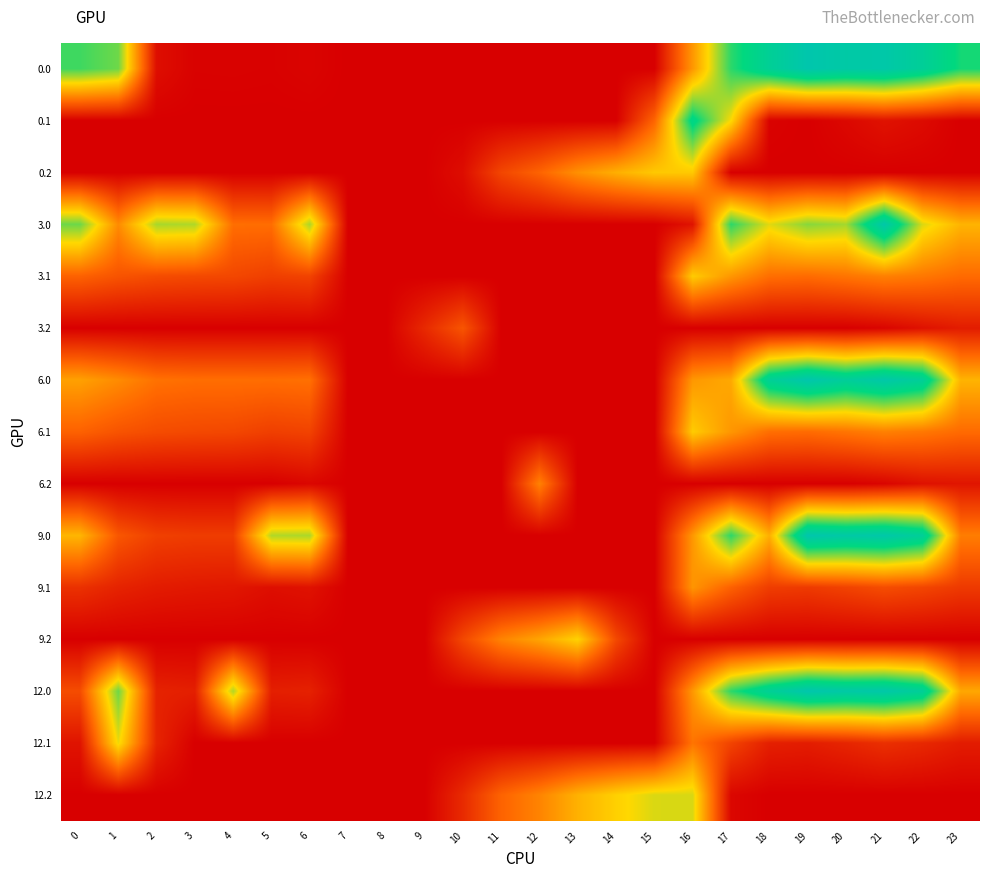

Reading left to right, what are all the values shown in this chart?

0.0: 0=482.0	1=449.5	2=25.5	3=4.4	4=4.9	5=3.8	6=8.0	7=0.0	8=0.0	9=0.0	10=0.0	11=0.0	12=0.0	13=0.0	14=0.0	15=0.0	16=250.9	17=494.8	18=586.7	19=649.2	20=629.9	21=638.4	22=592.3	23=511.3
0.1: 0=0.0	1=0.0	2=0.0	3=0.0	4=0.0	5=0.0	6=0.0	7=0.0	8=0.0	9=0.0	10=0.0	11=0.0	12=0.0	13=0.0	14=0.0	15=173.1	16=547.3	17=351.2	18=5.4	19=0.2	20=14.5	21=32.4	22=19.9	23=0.0
0.2: 0=0.0	1=0.0	2=0.0	3=0.0	4=0.0	5=0.0	6=0.0	7=0.0	8=0.0	9=0.0	10=23.5	11=120.6	12=171.2	13=240.4	14=287.4	15=325.8	16=326.6	17=0.0	18=0.0	19=0.0	20=0.0	21=0.0	22=0.0	23=0.0
3.0: 0=450.2	1=232.5	2=410.3	3=404.4	4=187.9	5=186.8	6=408.0	7=0.0	8=0.0	9=0.0	10=0.0	11=0.0	12=0.0	13=0.0	14=0.0	15=0.0	16=33.9	17=494.8	18=369.7	19=432.2	20=412.9	21=638.4	22=375.3	23=294.3
3.1: 0=167.6	1=144.1	2=130.9	3=125.7	4=122.6	5=108.7	6=115.2	7=0.1	8=0.0	9=0.0	10=0.0	11=0.0	12=0.0	13=0.0	14=0.0	15=0.0	16=330.3	17=249.6	18=188.4	19=183.2	20=197.5	21=215.4	22=202.9	23=182.4
3.2: 0=0.0	1=0.0	2=0.0	3=0.0	4=0.0	5=0.0	6=0.0	7=0.0	8=0.0	9=71.5	10=146.2	11=0.0	12=0.0	13=0.0	14=0.0	15=0.0	16=0.0	17=0.0	18=0.0	19=0.0	20=0.0	21=9.4	22=30.4	23=49.2
6.0: 0=265.0	1=232.5	2=193.3	3=187.4	4=187.9	5=186.8	6=191.0	7=0.0	8=0.0	9=0.0	10=0.0	11=0.0	12=0.0	13=0.0	14=0.0	15=0.0	16=250.9	17=277.8	18=586.7	19=649.2	20=598.1	21=638.4	22=592.3	23=294.3
6.1: 0=167.6	1=144.1	2=130.9	3=125.7	4=122.6	5=108.7	6=115.2	7=0.1	8=0.0	9=0.0	10=0.0	11=0.0	12=0.0	13=0.0	14=0.0	15=0.0	16=330.3	17=249.6	18=188.4	19=183.2	20=197.5	21=215.4	22=202.9	23=182.4
6.2: 0=0.0	1=0.0	2=0.0	3=0.0	4=0.0	5=0.0	6=11.8	7=0.0	8=0.0	9=0.0	10=0.0	11=0.0	12=217.7	13=0.0	14=0.0	15=0.0	16=0.0	17=0.0	18=0.0	19=0.0	20=0.0	21=9.4	22=30.4	23=37.5
9.0: 0=297.2	1=149.5	2=110.3	3=104.4	4=104.9	5=403.8	6=408.0	7=0.0	8=0.0	9=0.0	10=0.0	11=0.0	12=0.0	13=0.0	14=0.0	15=0.0	16=250.9	17=494.8	18=286.7	19=649.2	20=629.9	21=638.4	22=592.3	23=211.3
9.1: 0=84.6	1=61.1	2=47.9	3=42.7	4=39.6	5=25.7	6=32.2	7=0.0	8=0.0	9=0.0	10=0.0	11=0.0	12=0.0	13=0.0	14=0.0	15=0.0	16=247.3	17=166.6	18=105.4	19=100.2	20=114.5	21=132.4	22=119.9	23=99.4
9.2: 0=0.0	1=0.0	2=0.0	3=0.0	4=0.0	5=0.0	6=0.0	7=0.0	8=0.0	9=0.0	10=123.5	11=220.6	12=271.2	13=340.4	14=125.8	15=0.0	16=0.0	17=0.0	18=0.0	19=0.0	20=0.0	21=0.0	22=0.0	23=0.0
12.0: 0=132.0	1=449.5	2=60.3	3=54.4	4=404.9	5=53.8	6=58.0	7=0.0	8=0.0	9=0.0	10=0.0	11=0.0	12=0.0	13=0.0	14=0.0	15=0.0	16=250.9	17=494.8	18=586.7	19=649.2	20=629.9	21=638.4	22=592.3	23=276.5
12.1: 0=34.6	1=361.1	2=62.7	3=0.0	4=0.0	5=0.0	6=0.0	7=0.0	8=0.0	9=0.0	10=0.0	11=0.0	12=0.0	13=0.0	14=0.0	15=0.0	16=197.3	17=116.6	18=55.4	19=50.2	20=64.5	21=82.4	22=69.9	23=49.4
12.2: 0=0.0	1=0.0	2=0.0	3=0.0	4=0.0	5=0.0	6=0.0	7=0.0	8=0.0	9=0.0	10=73.5	11=170.6	12=221.2	13=290.4	14=337.4	15=375.8	16=376.6	17=12.4	18=0.0	19=0.0	20=0.0	21=0.0	22=0.0	23=0.0